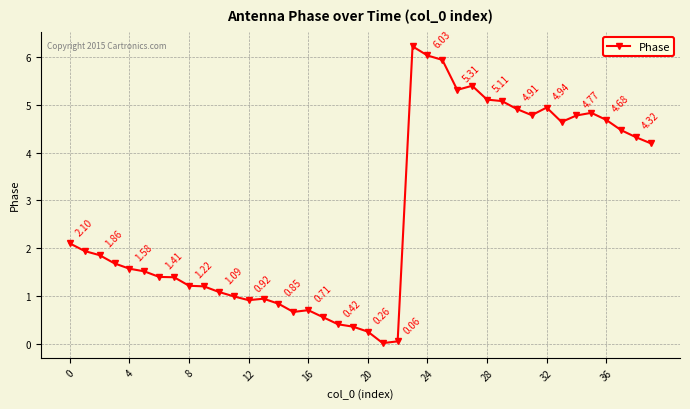

How many interior local peaks (higher than both neighbors) does the data have?

6